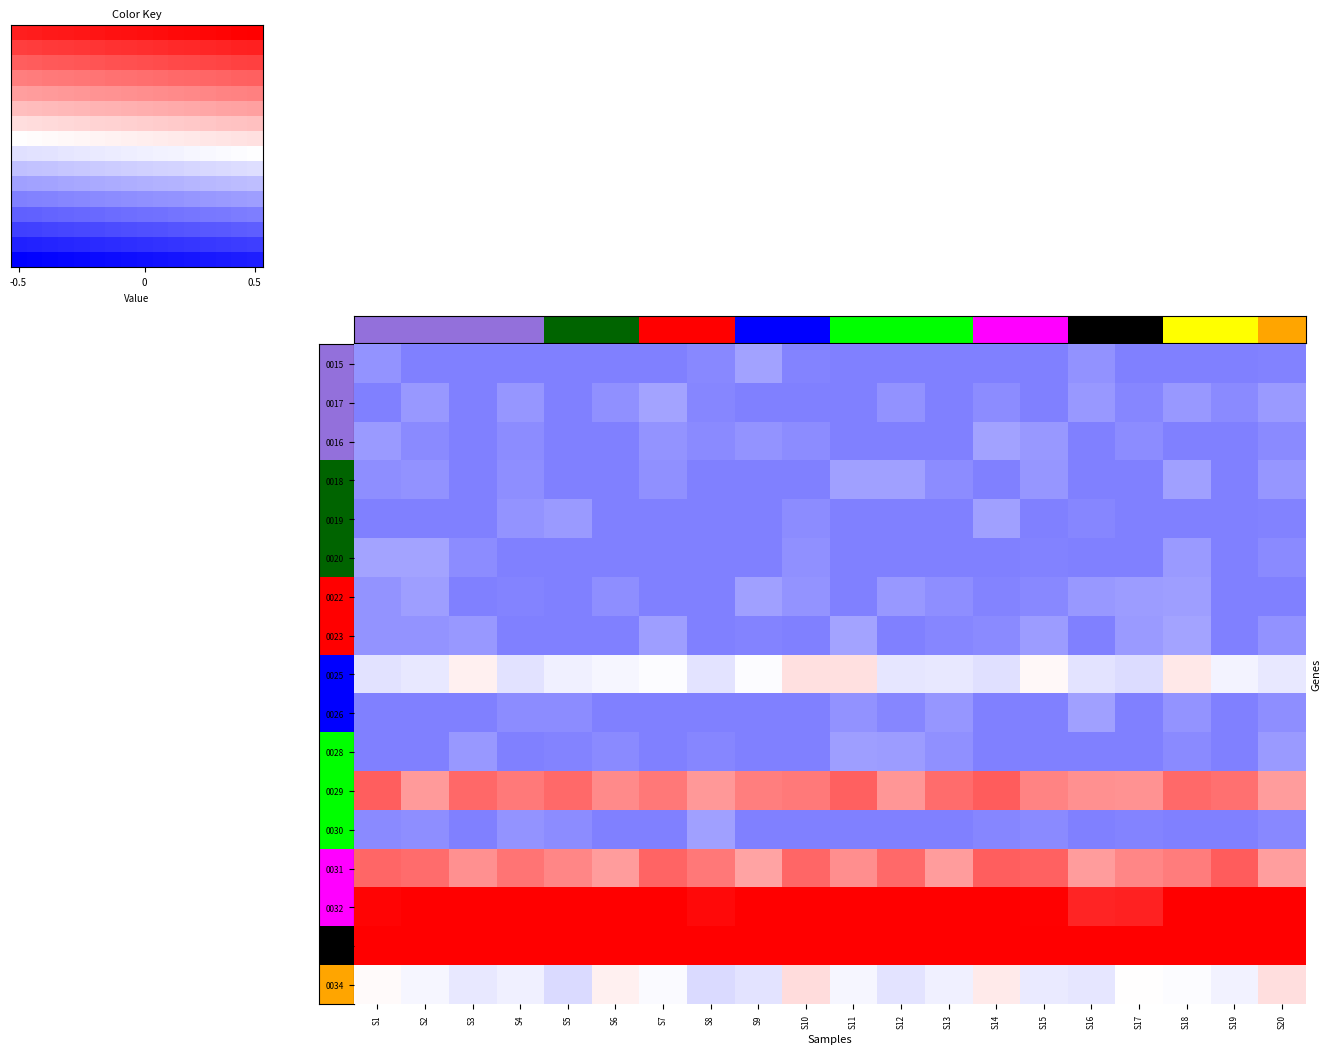

What is the difference between the 0019 values at S12 and S5?

0.1